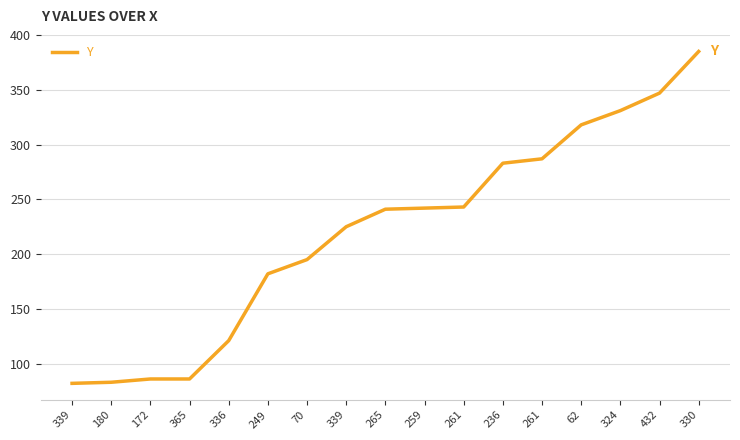

Reading left to right, transcribe all the data shown in this chart.

82	83	86	86	121	182	195	225	241	242	243	283	287	318	331	347	385